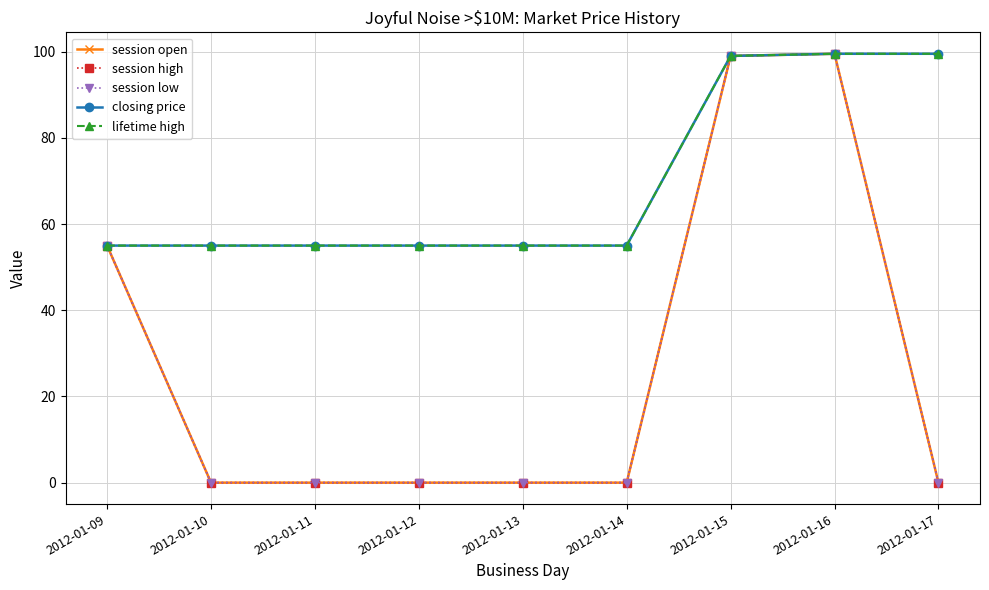

What is the maximum value for session open?

99.5